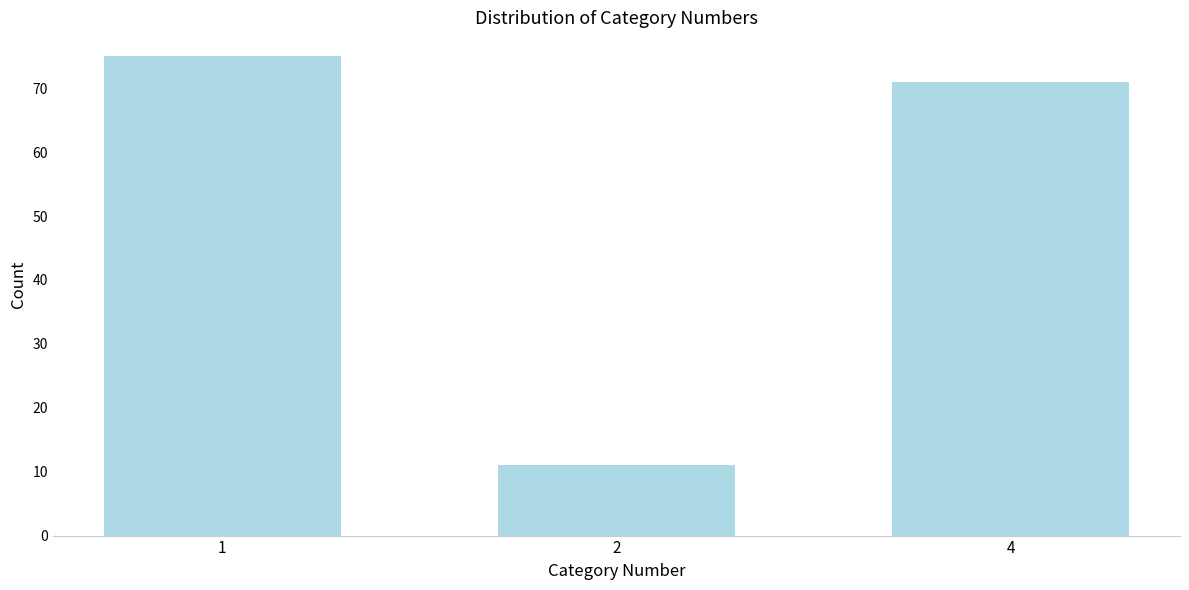

Reading left to right, what are all the values shown in this chart?

75	11	71